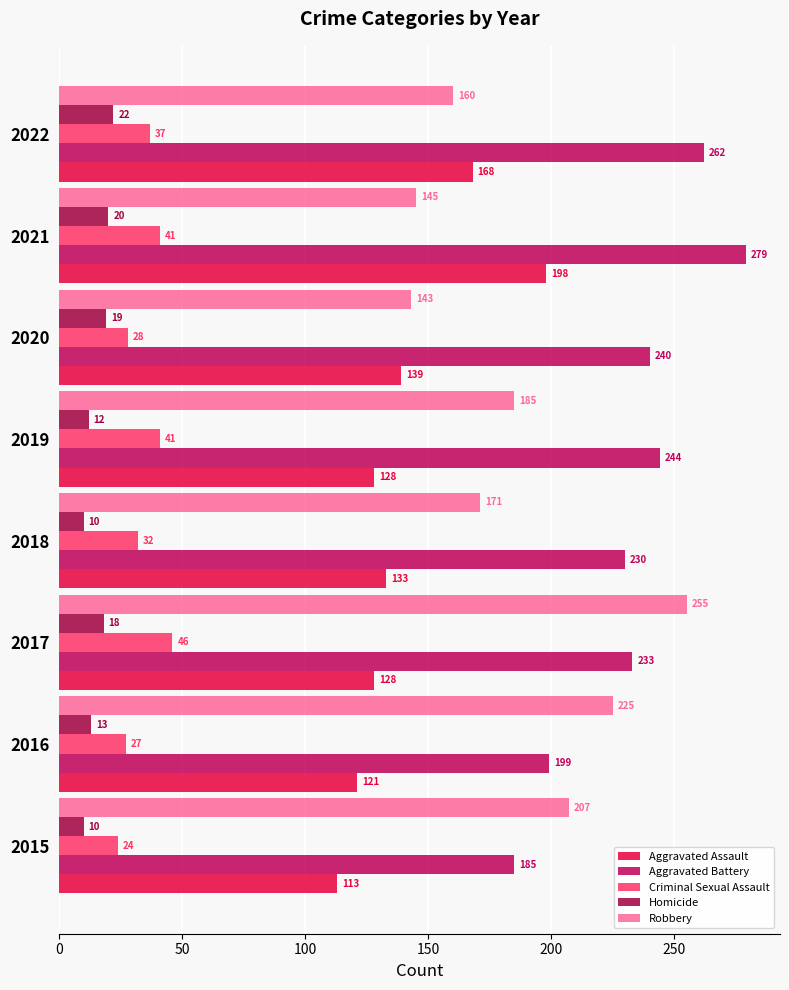

What is the lowest value of the Aggravated Battery series?

185